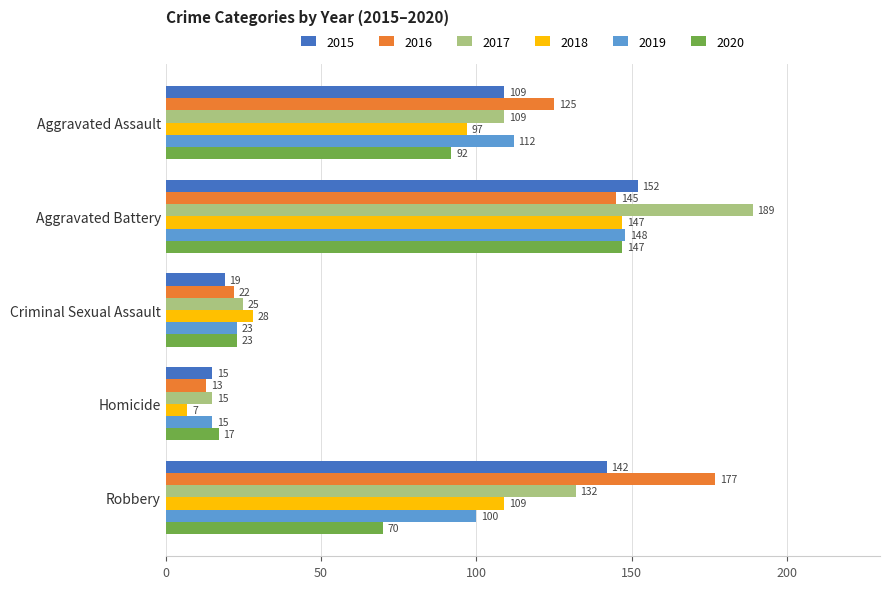

The 2016 series shows 36 at Criminal Sexual Assault. True or false?

False